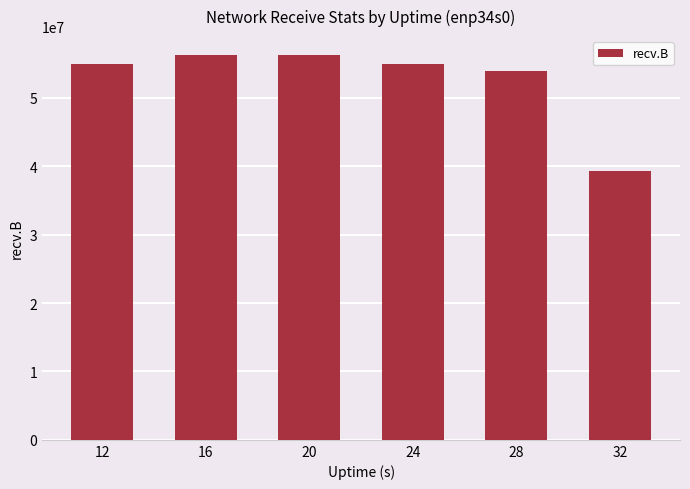

What is the approximate value at 20, to the nearest 10?

56220020